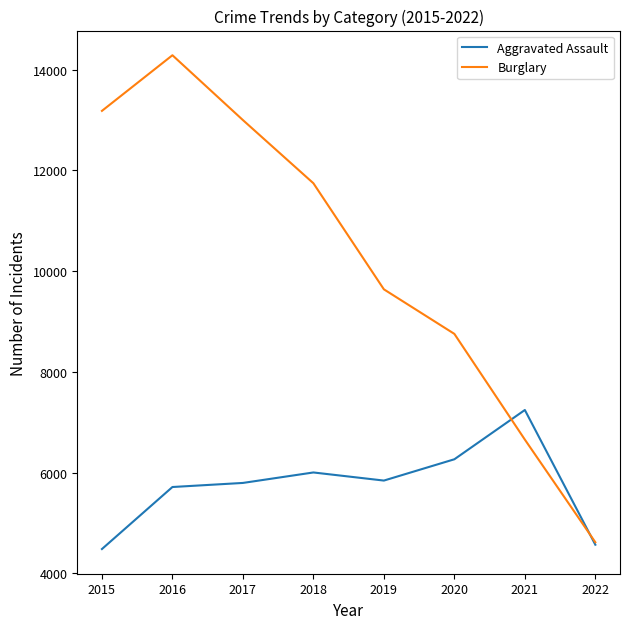

What are all the series names shown in the legend?

Aggravated Assault, Burglary